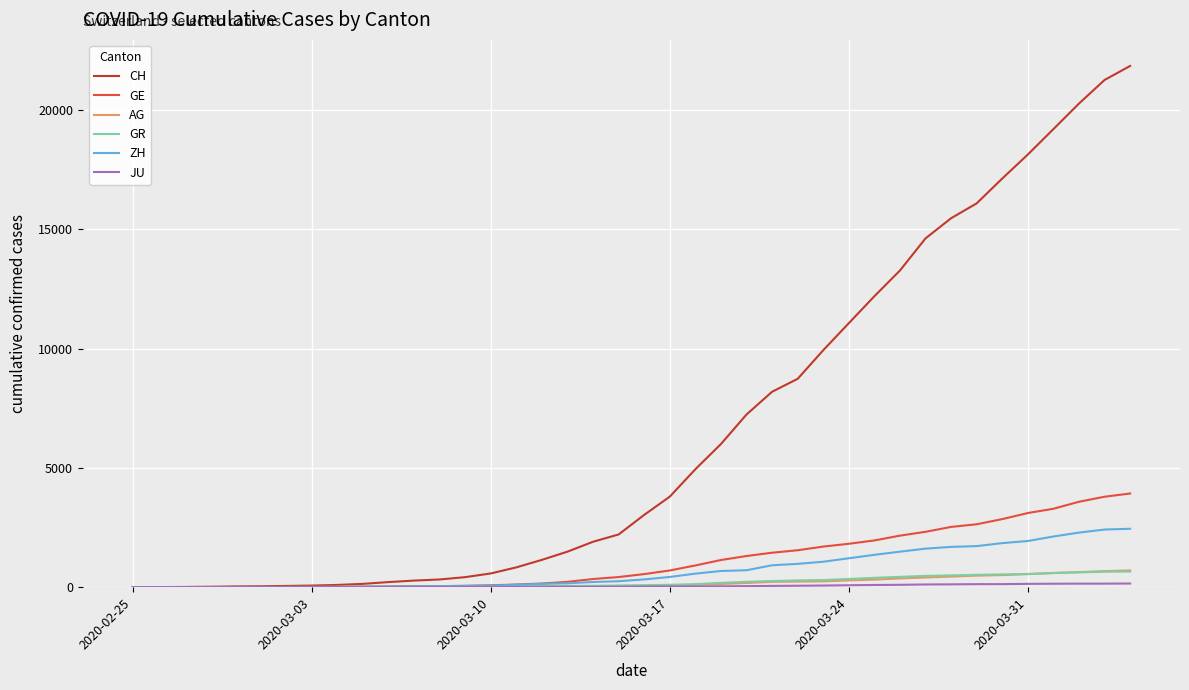

Which series has the widest spread of values?

CH